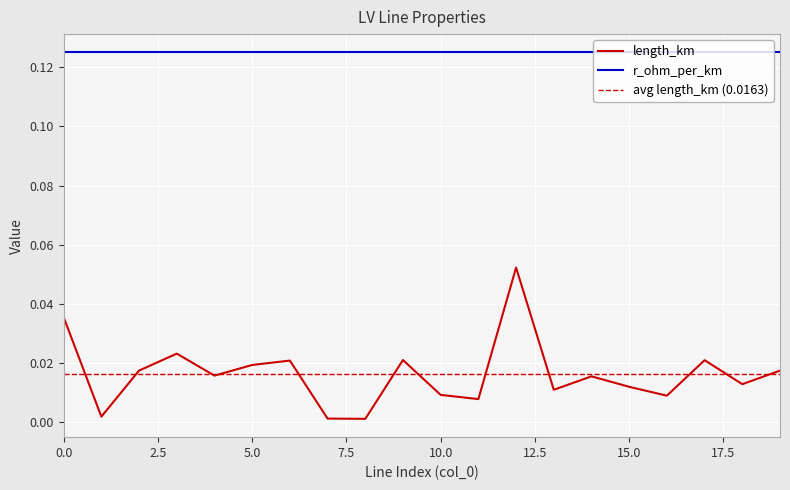

At which category does the data reach its first local valley?

1